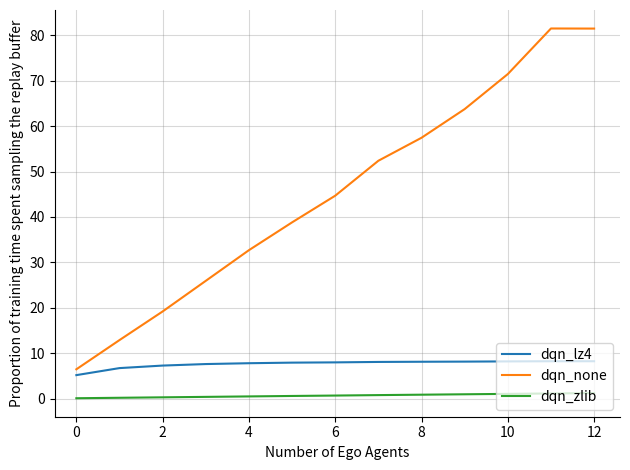

What is the maximum value shown in the chart?

81.5